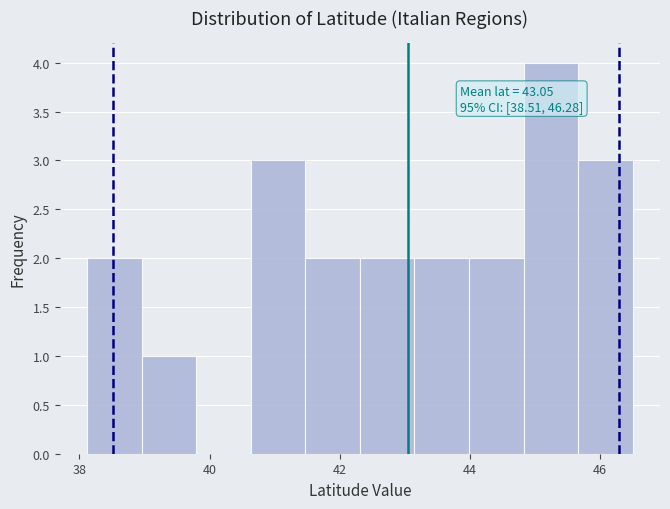

Which range on the x-axis has the tallest bar?

44.8 to 45.6